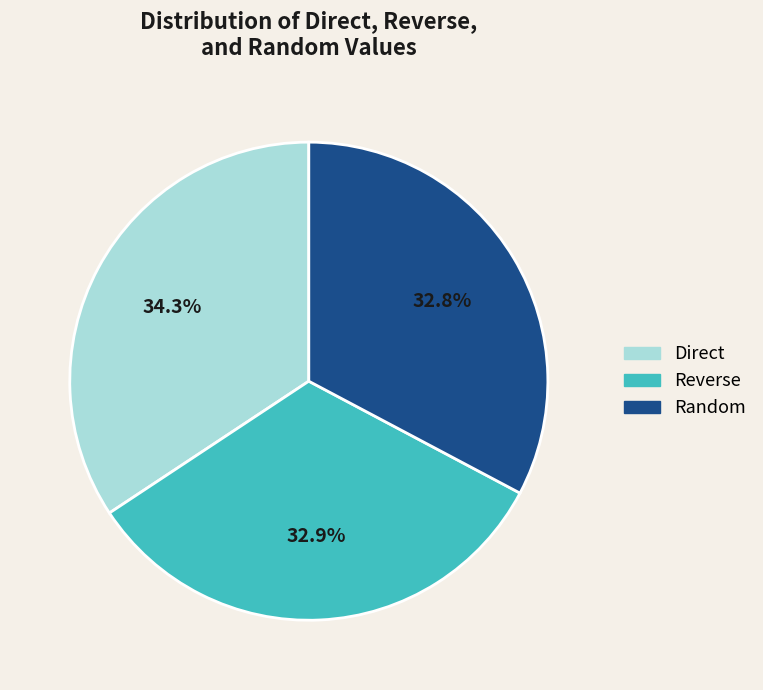

What is the ratio of the value at Reverse to the value at Direct?

1.0